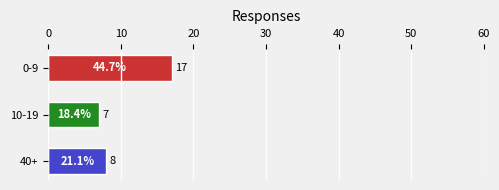

How many values are below 8?

1